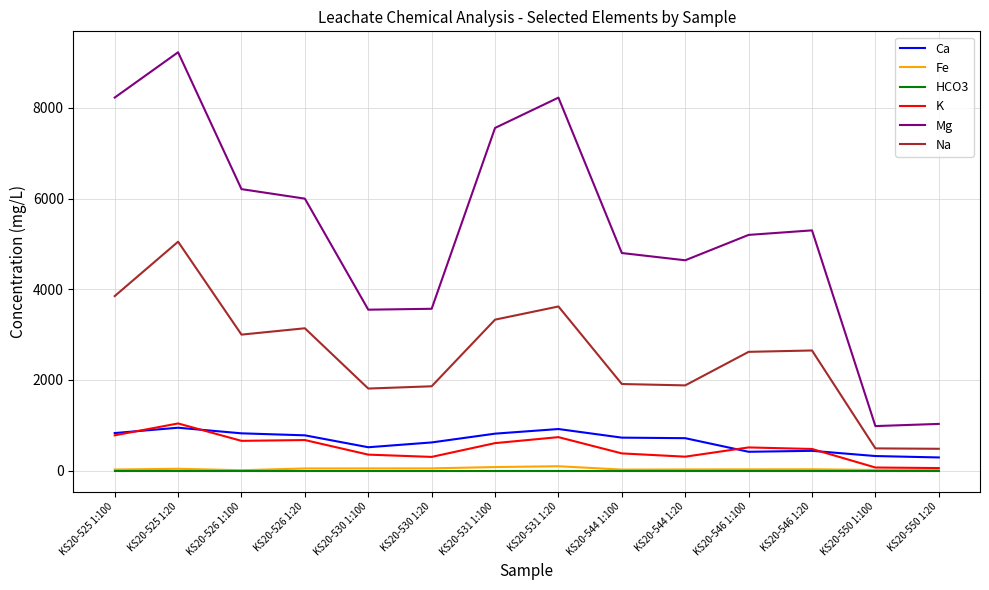

At which category is the sum across all series the highest?

KS20-525 1:20